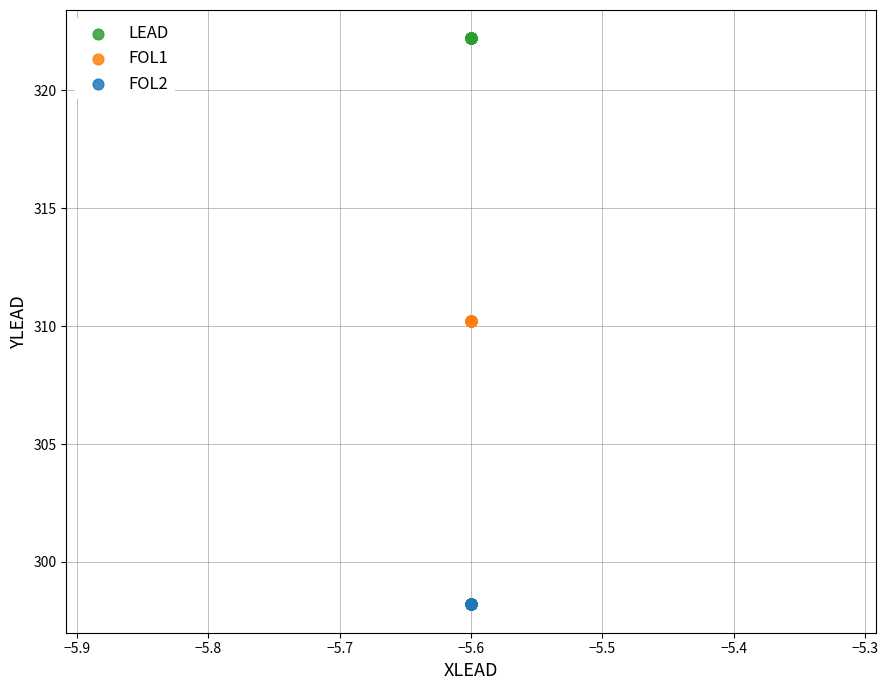

What are all the series names shown in the legend?

LEAD, FOL1, FOL2